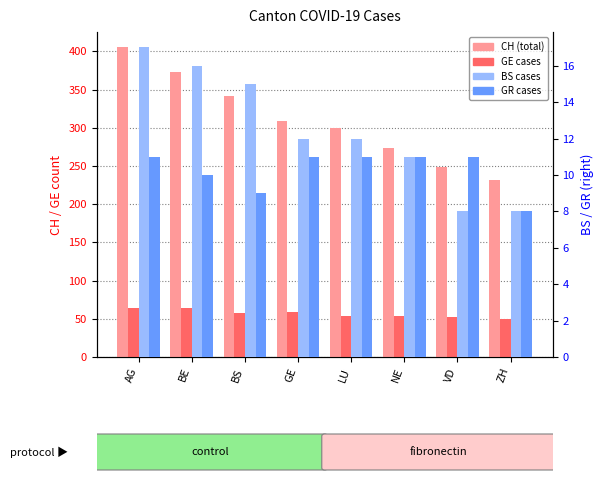

The CH series shows 397 at NE. True or false?

False